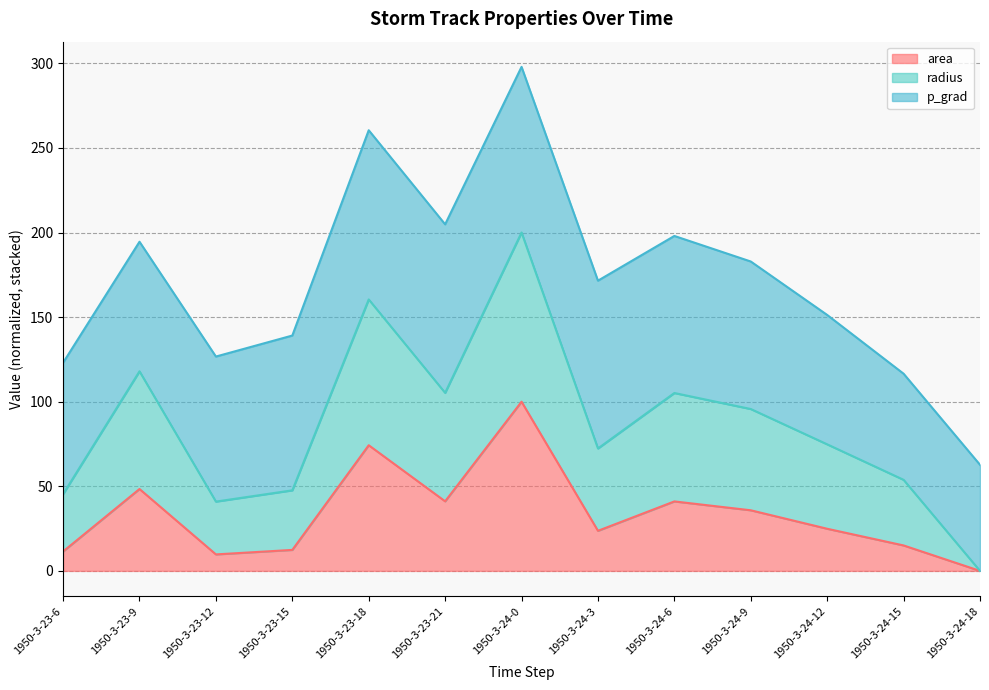

At which label does area reach its minimum?

1950-3-24-18